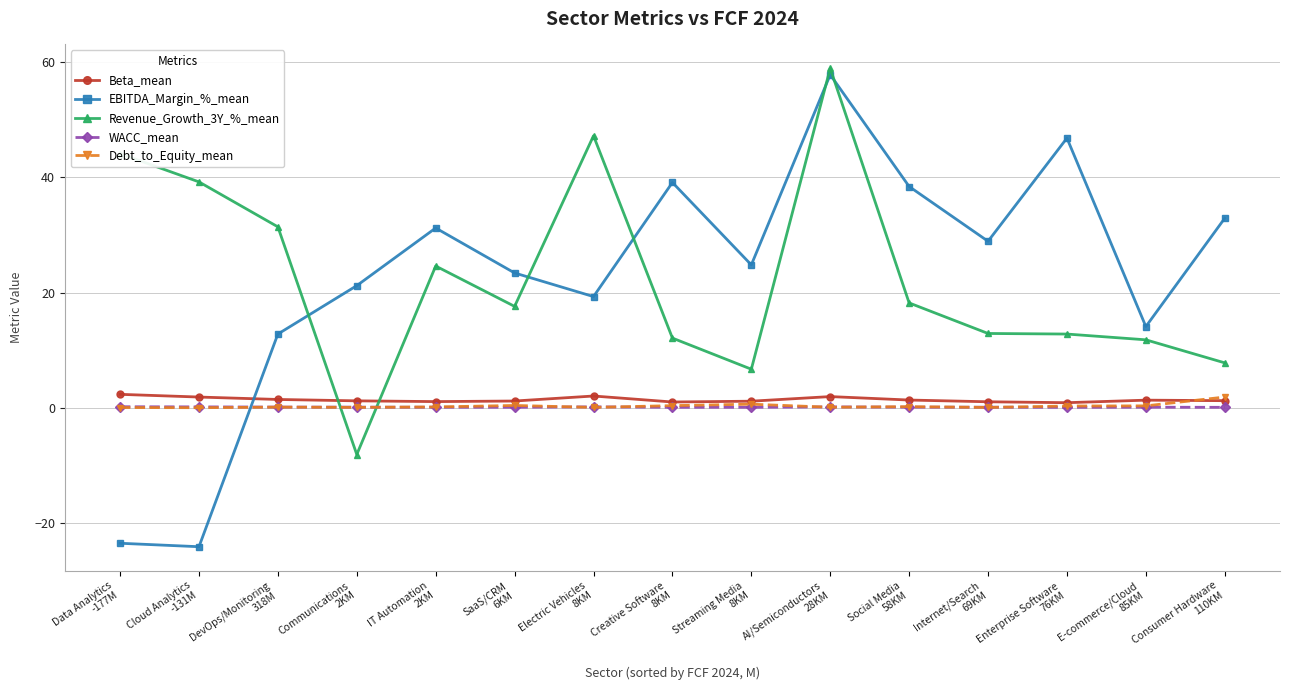

Which series has the widest spread of values?

EBITDA_Margin_%_mean